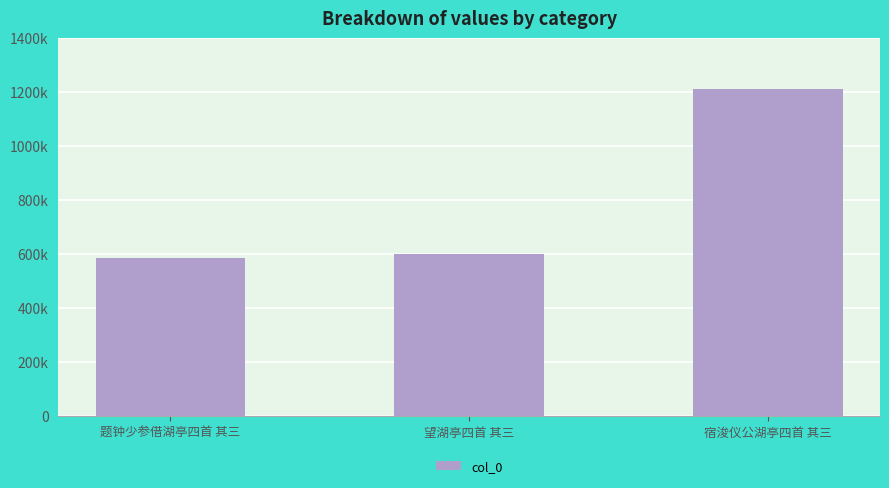

True or false: the data shows 587672 at 题钟少参借湖亭四首 其三.

True